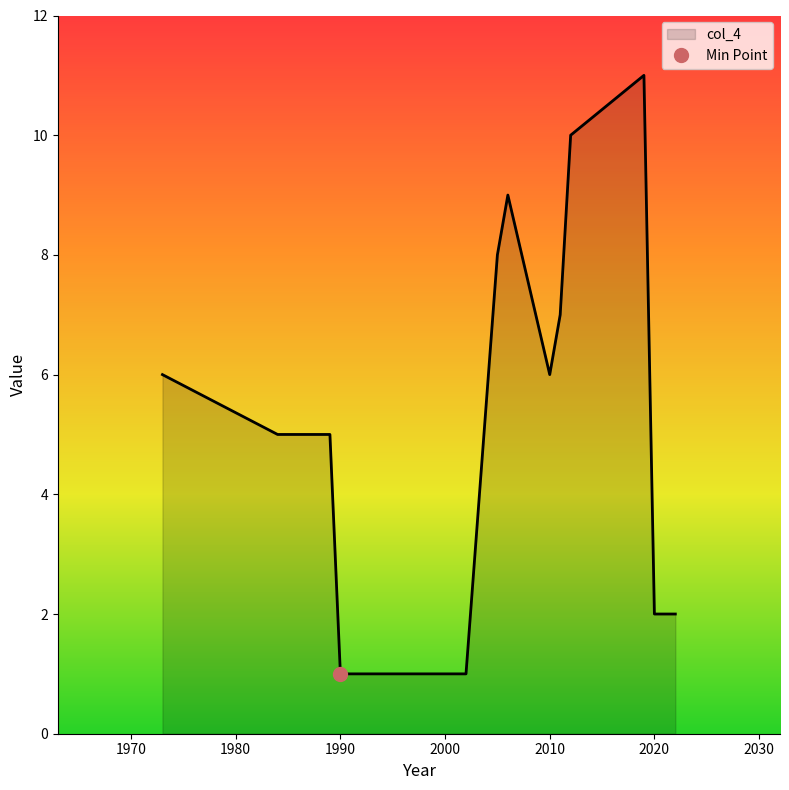

Rank the categories by value from lowest to highest.

2002, 1990, 2022, 2020, 1989, 1984, 1973, 2010, 2011, 2005, 2006, 2012, 2019